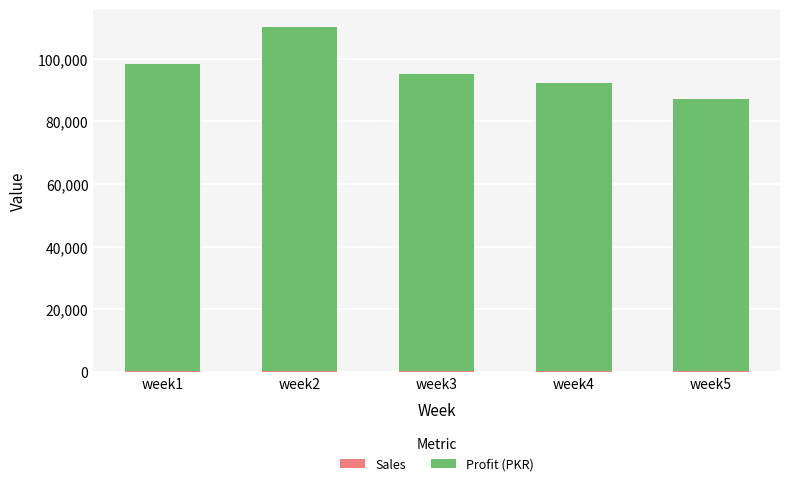

At which category is the sum across all series the highest?

week2